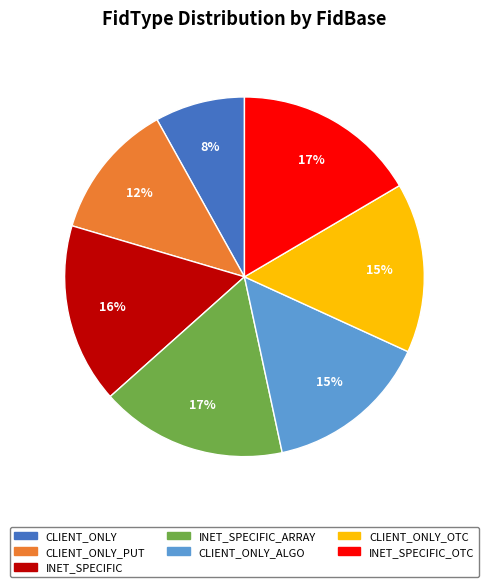

Is the sum of INET_SPECIFIC and CLIENT_ONLY_OTC greater than half?

No